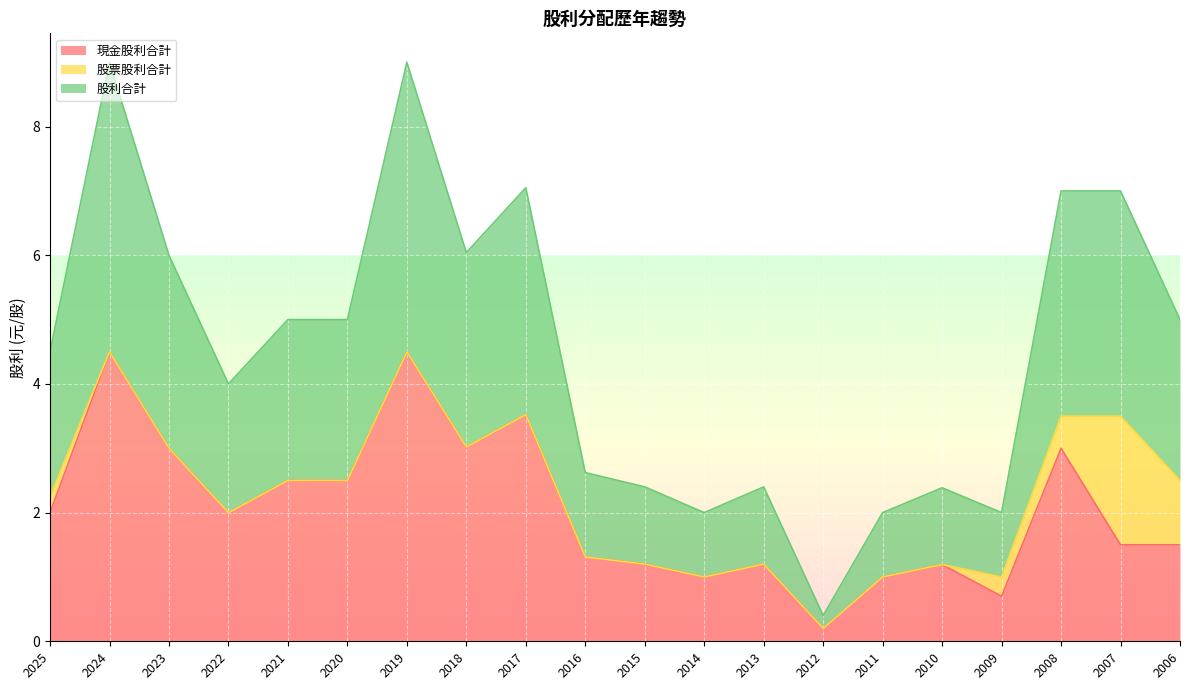

What is the total value across all series at 2017?

7.0